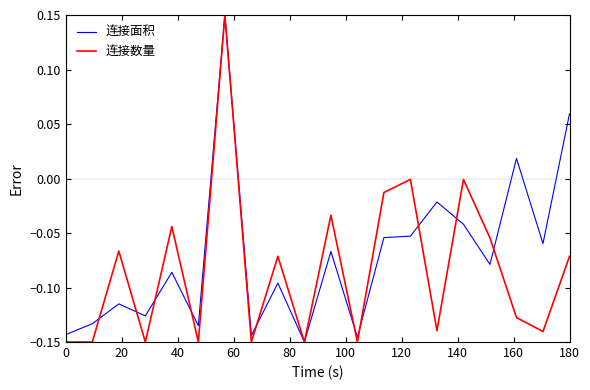

List the series in order of their overall mean, lowest first.

连接数量, 连接面积